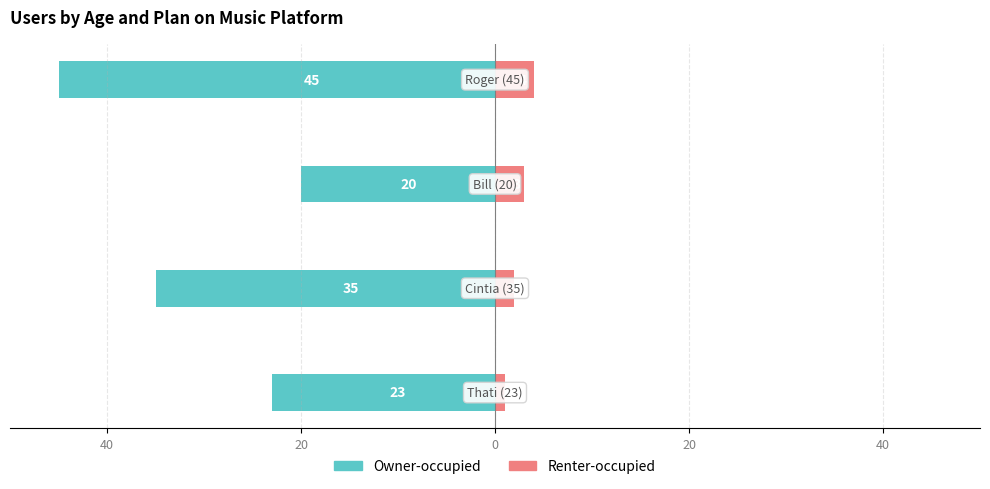

Reading left to right, extract all data points from this chart.

Owner-occupied: 60=-23	40=-35	20=-20	0=-45
Renter-occupied: 60=1	40=2	20=3	0=4